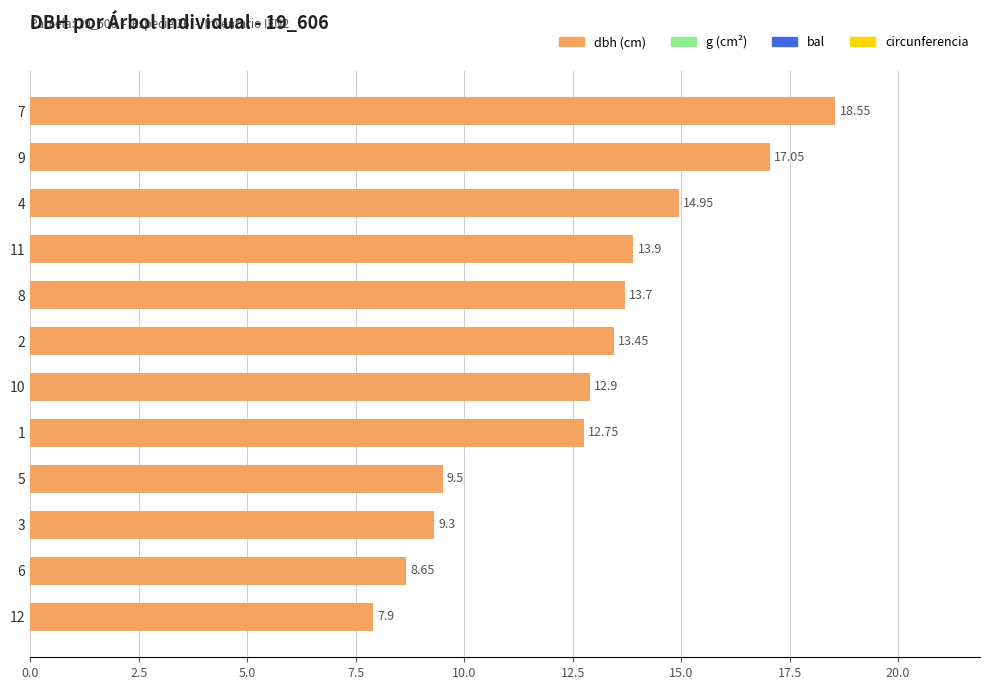

Rank the categories by value from lowest to highest.

12, 6, 3, 5, 1, 10, 2, 8, 11, 4, 9, 7